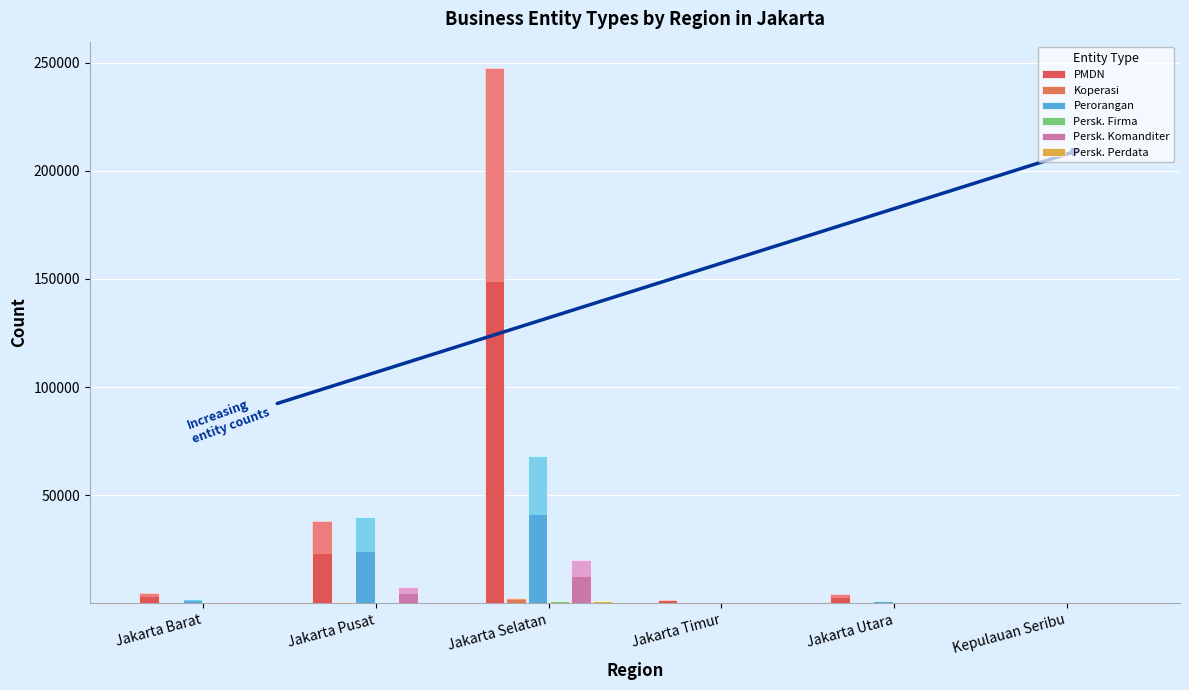

What position from the right is Jakarta Timur?

3